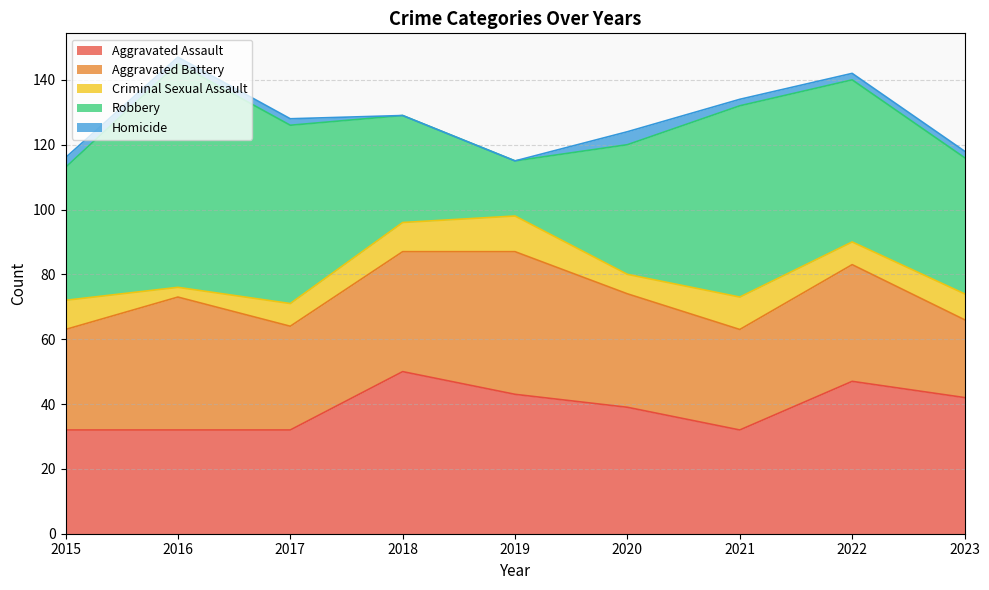

What are all the series names shown in the legend?

Aggravated Assault, Aggravated Battery, Criminal Sexual Assault, Robbery, Homicide